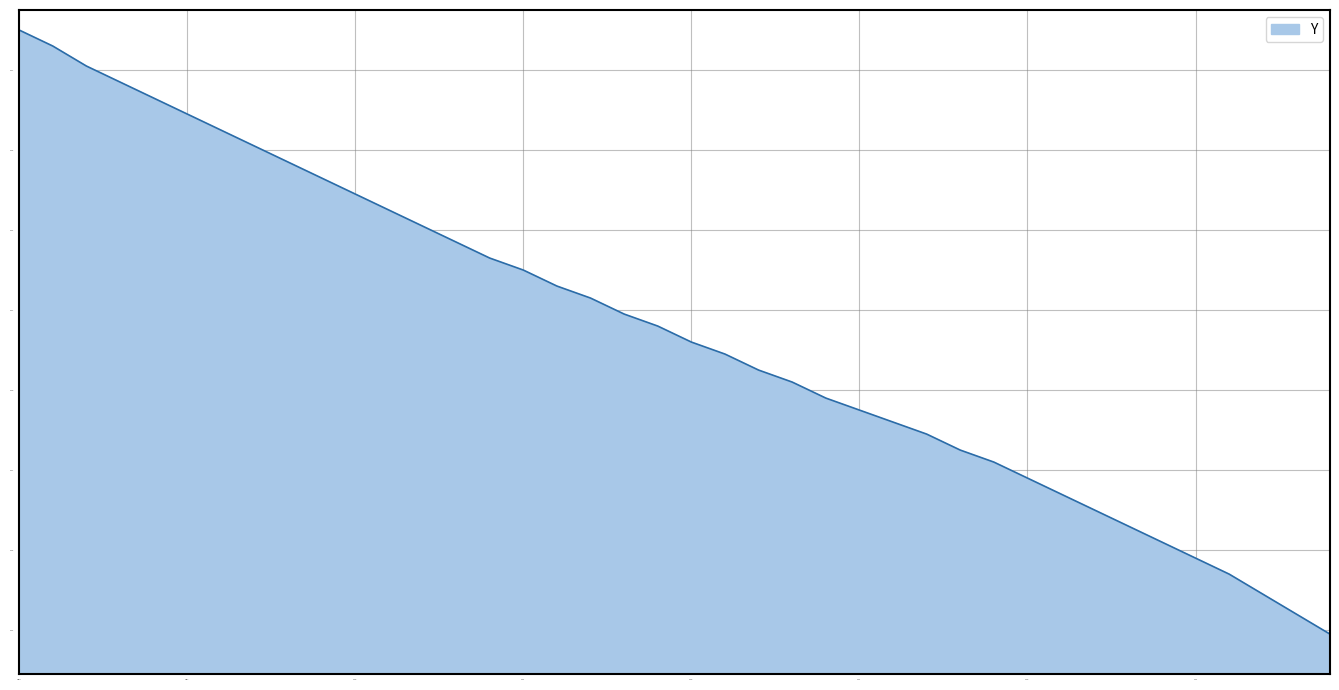

Which category has the lowest value across all series?

3323.9